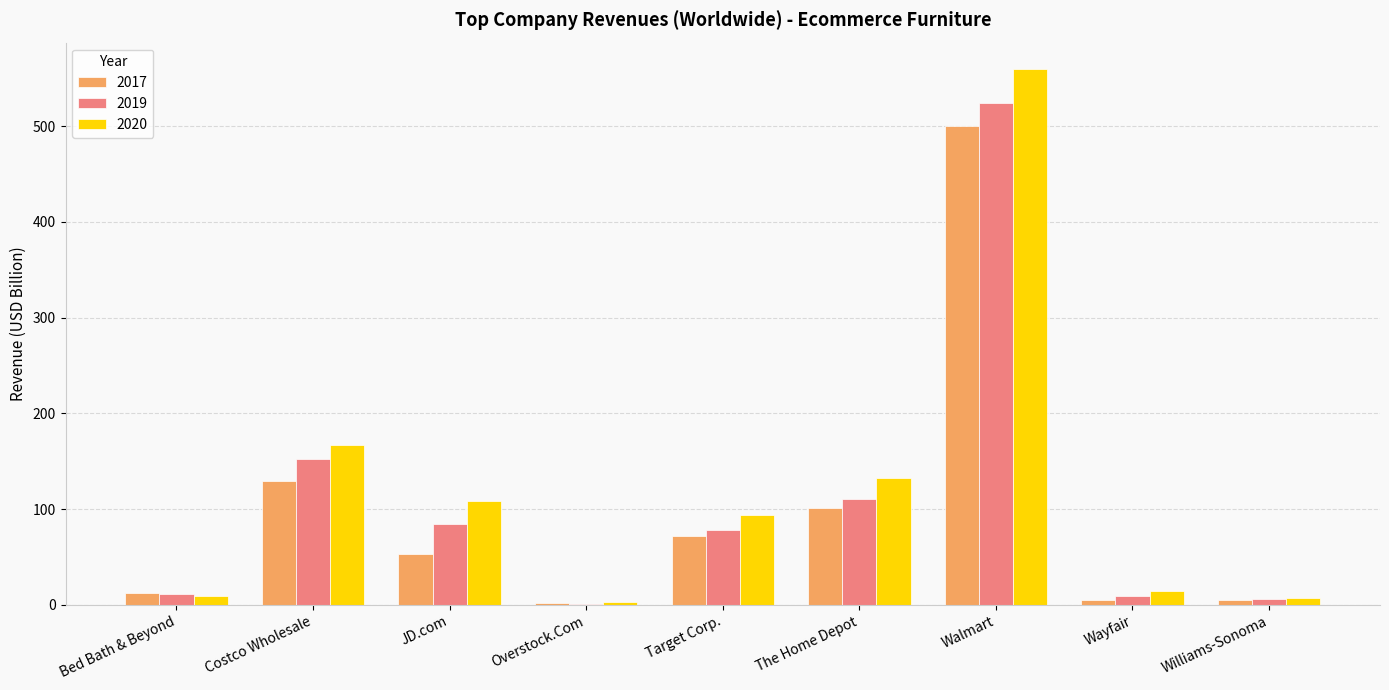

True or false: 2020 has a value of 87.7 at The Home Depot.

False